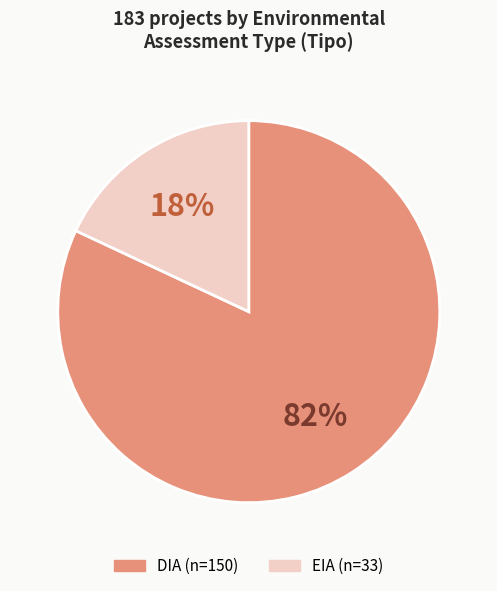

Is it true that EIA is 18% of the pie?

True